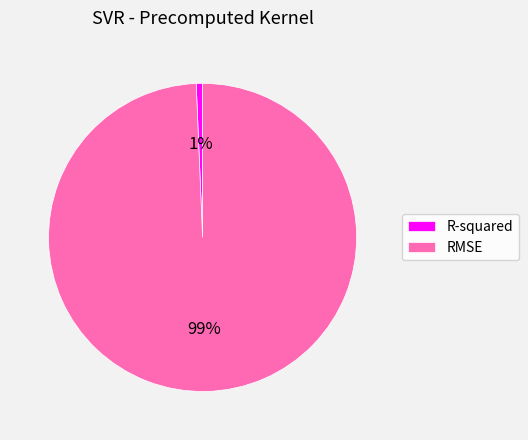

Is R-squared the majority of the pie?

No